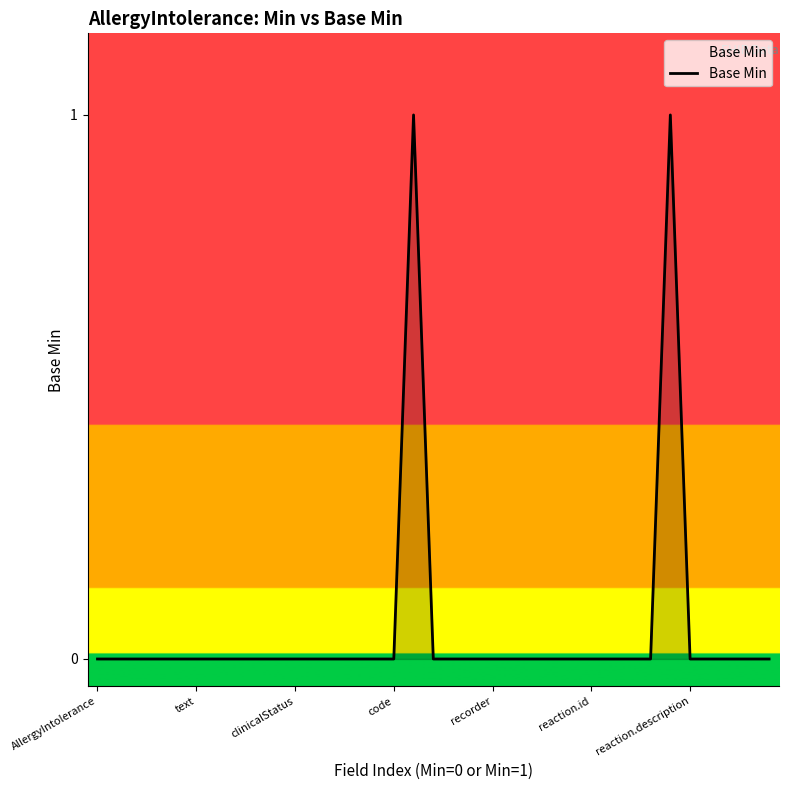

Count the values in the range 0 to 1.

35